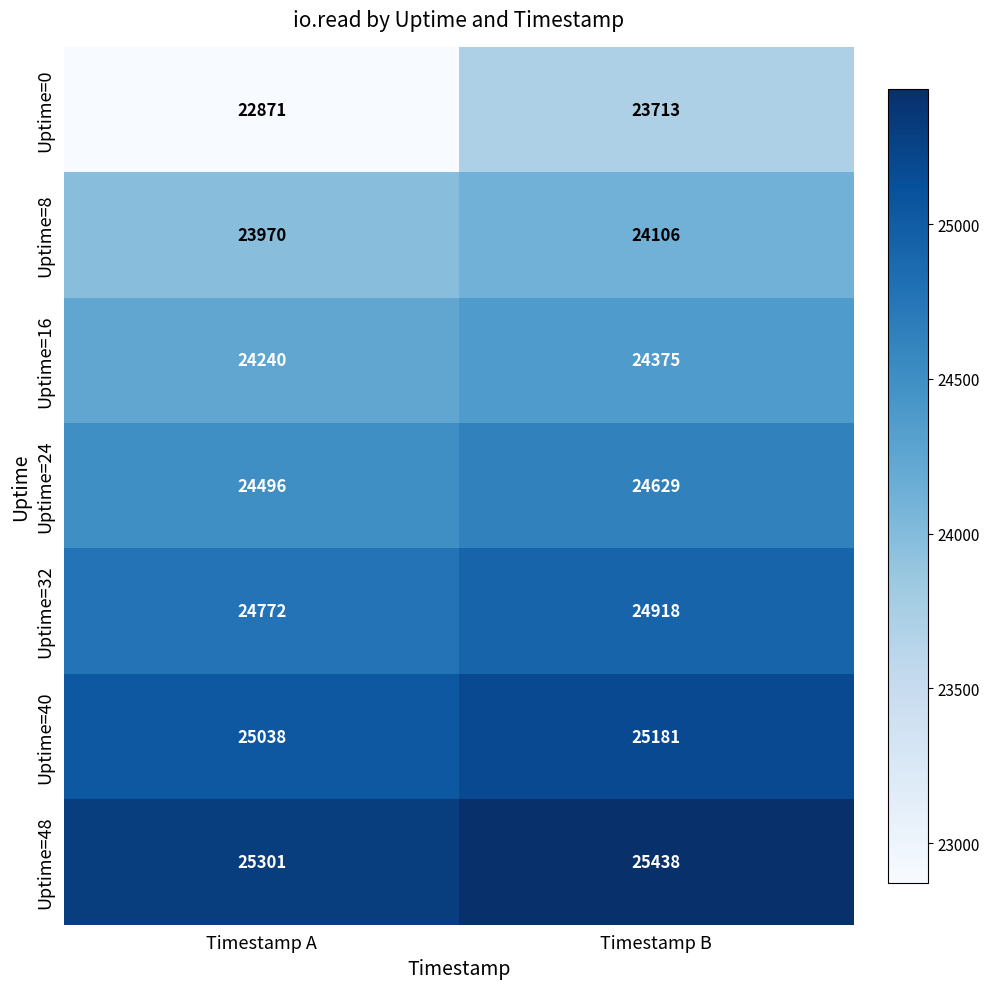

Which category has the highest value across all series?

Timestamp B